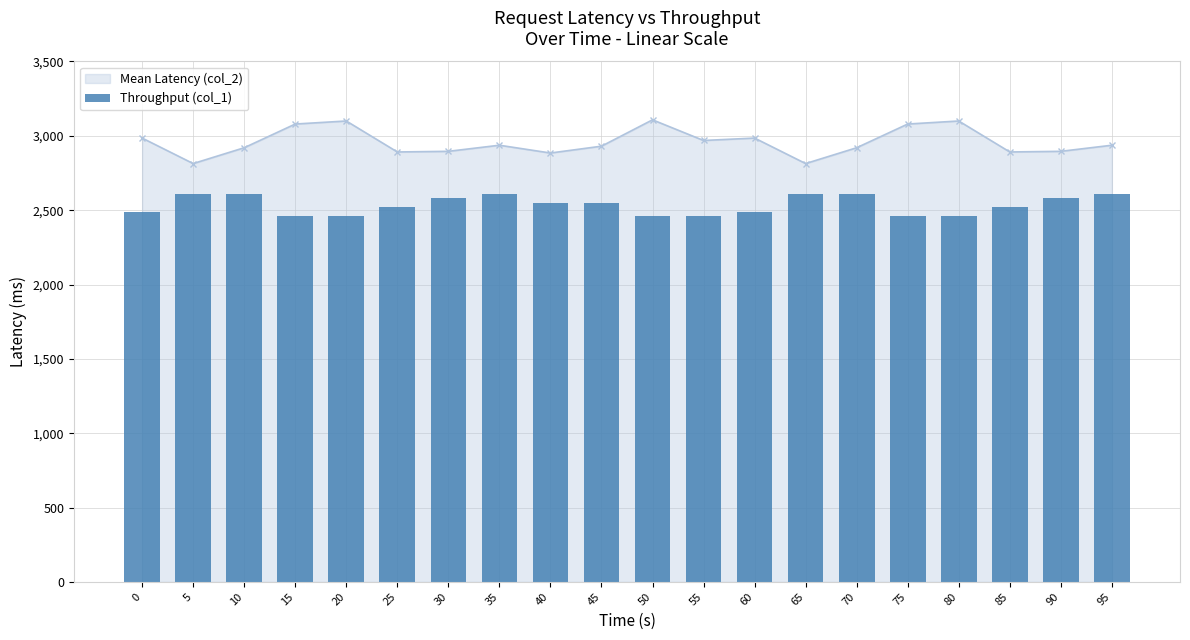

Which has a higher value, 90 or 75?

90